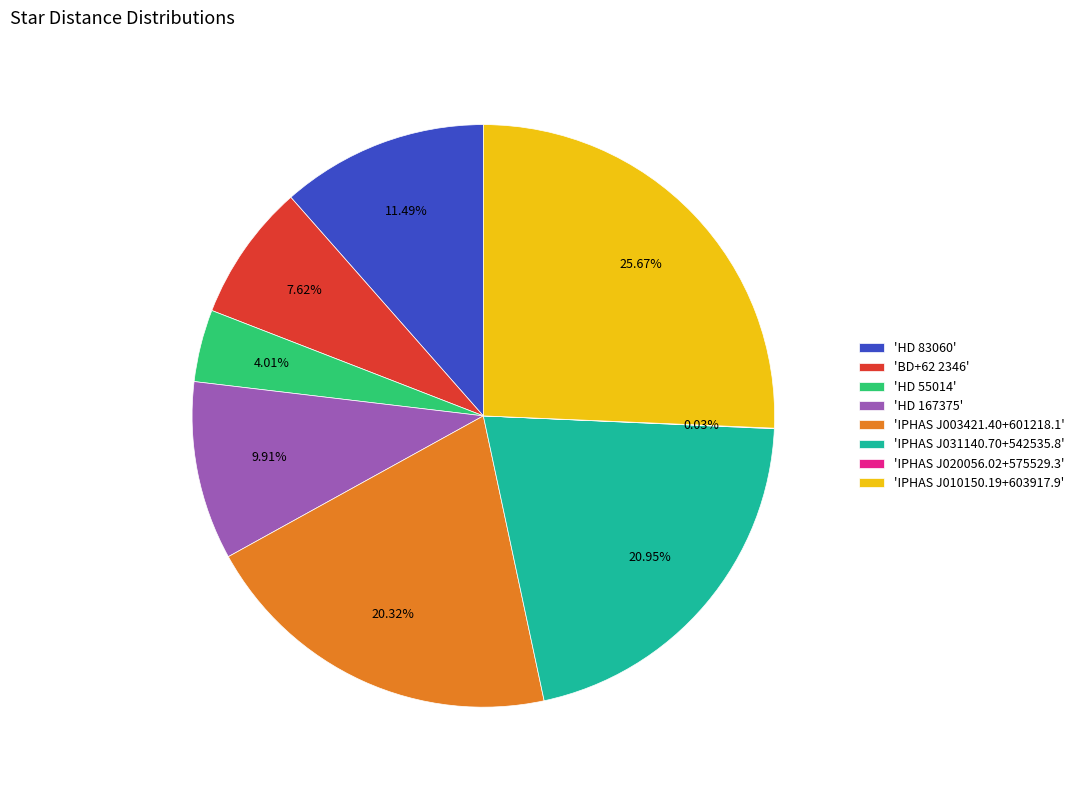

What is the ratio of the value at 'HD 167375' to the value at 'BD+62 2346'?

1.3